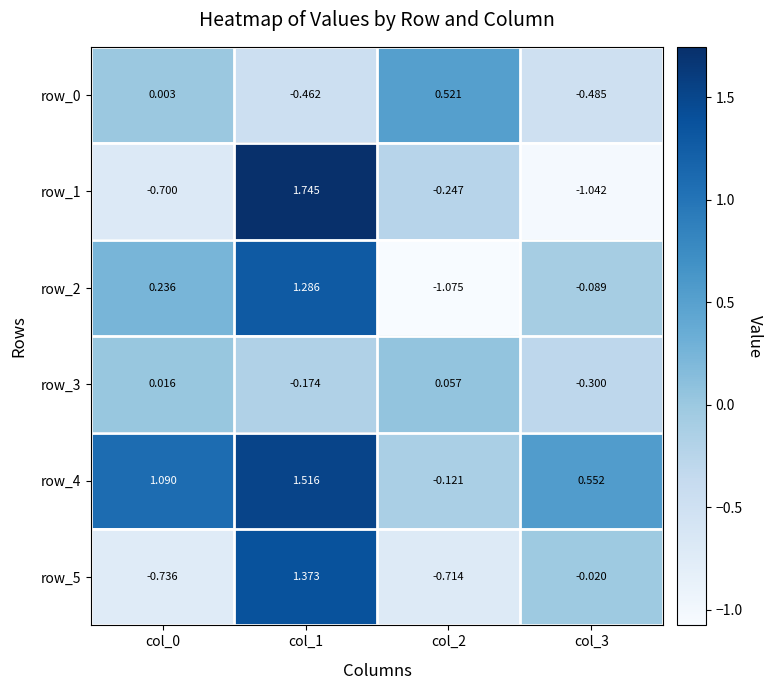

Is the value of row_5 at col_0 greater than the value of row_3 at col_2?

No